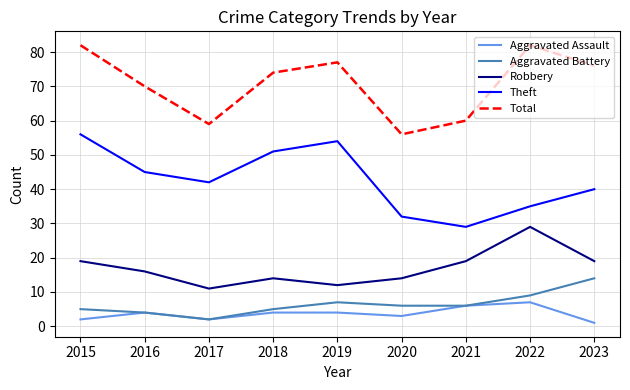

Which series has the largest total across all categories?

Total